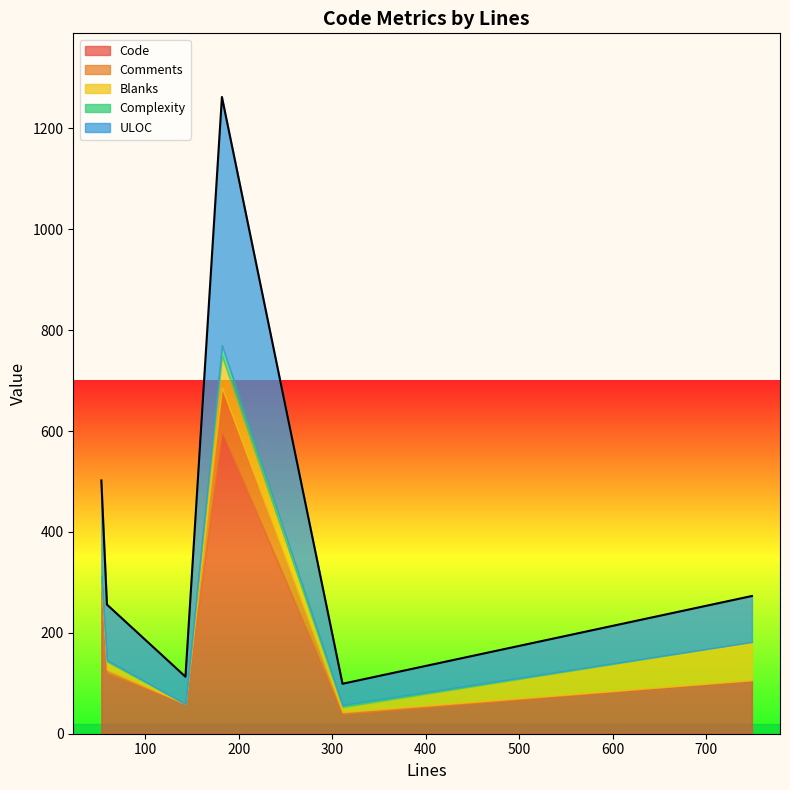

At which category is the sum across all series the highest?

182